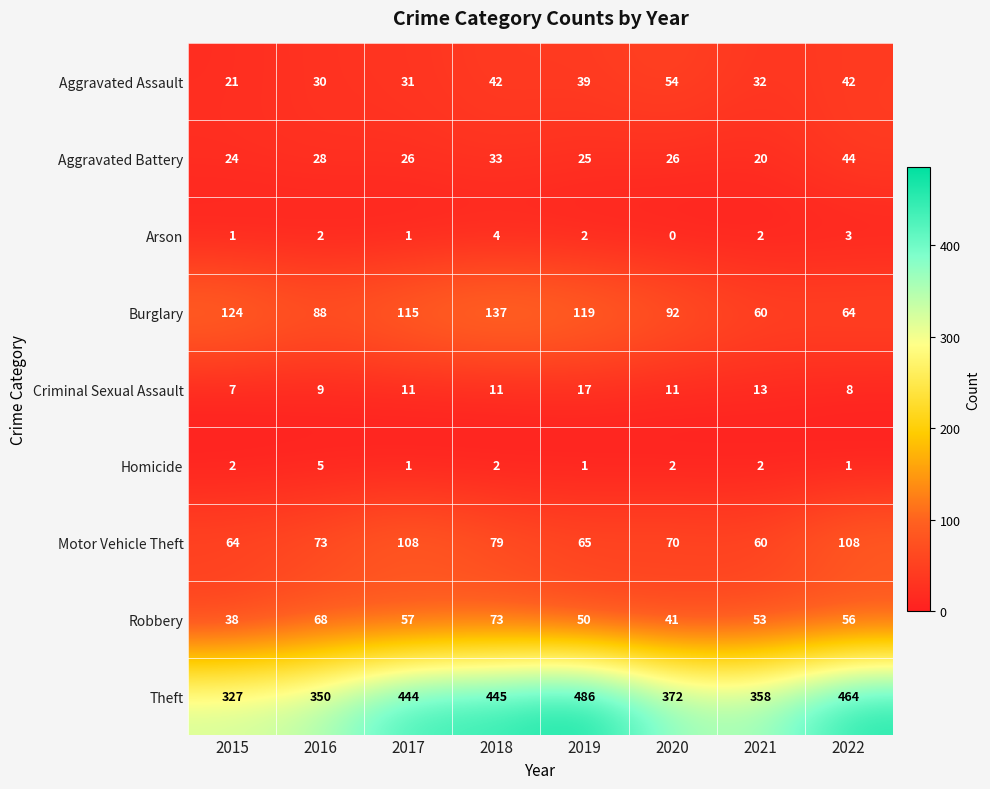

List the series in order of their peak value, lowest first.

Arson, Homicide, Criminal Sexual Assault, Aggravated Battery, Aggravated Assault, Robbery, Motor Vehicle Theft, Burglary, Theft